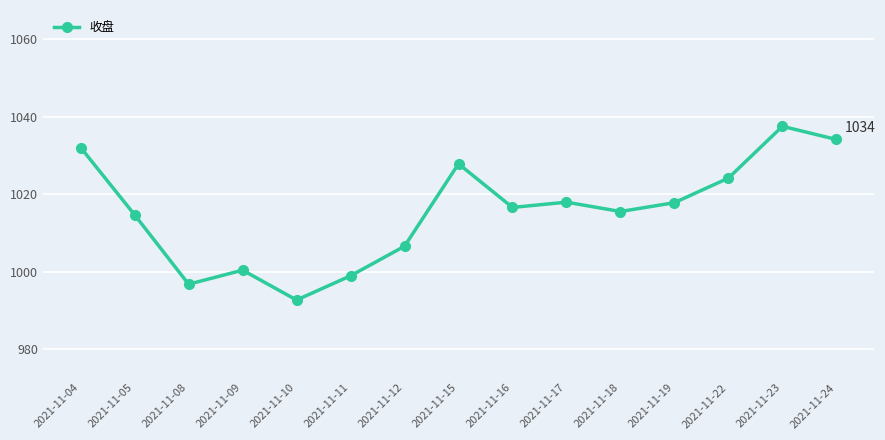

How many interior local peaks (higher than both neighbors) does the data have?

4